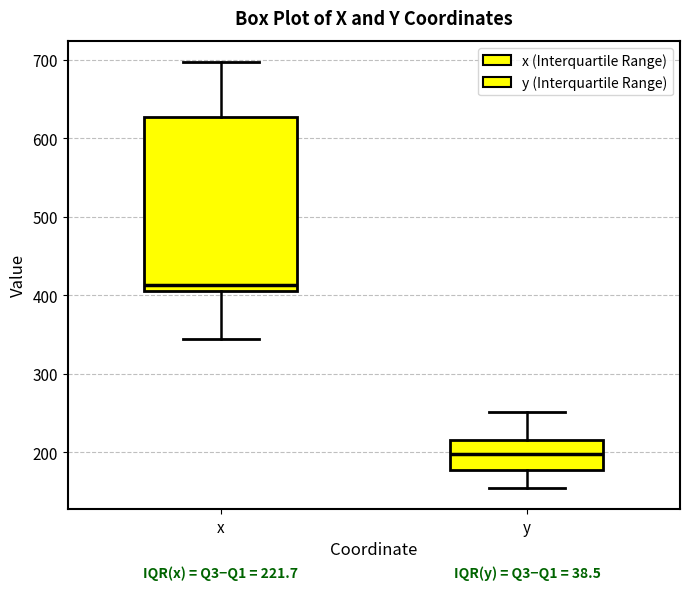

Comparing the boxes themselves (not the whiskers), which one is the tallest?

x